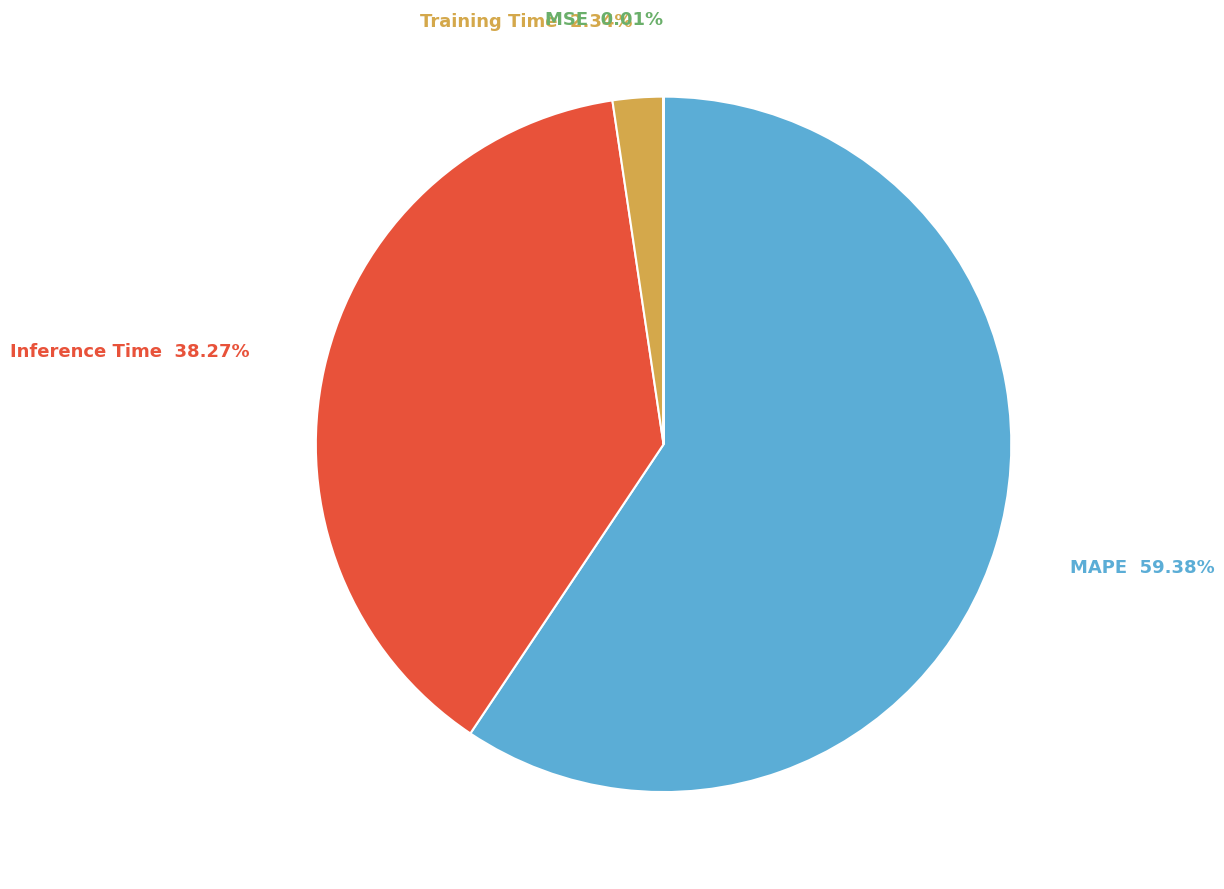

Does any single category account for the majority?

Yes